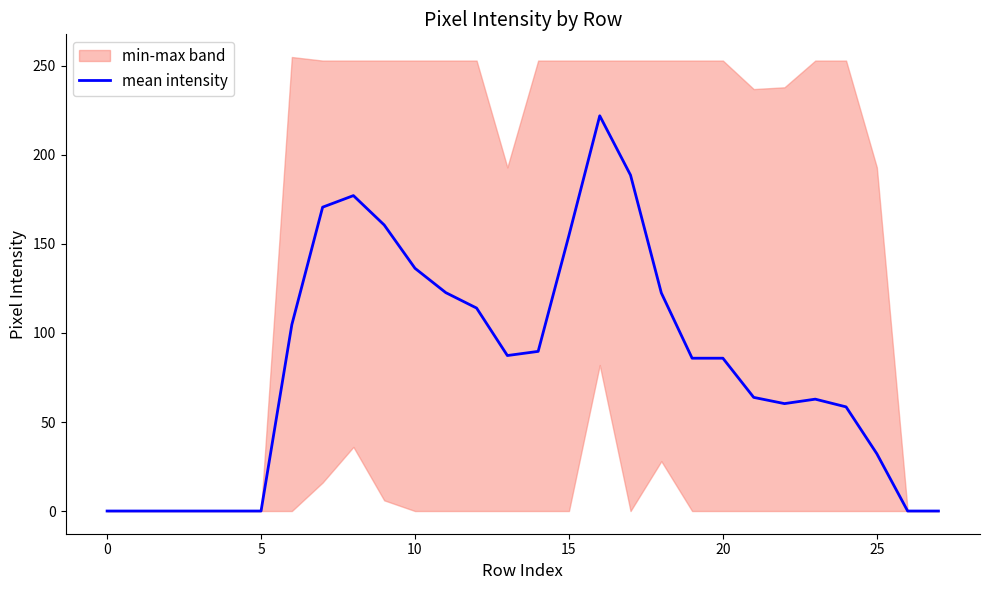

True or false: mean intensity has a value of 8.7 at 25.

False